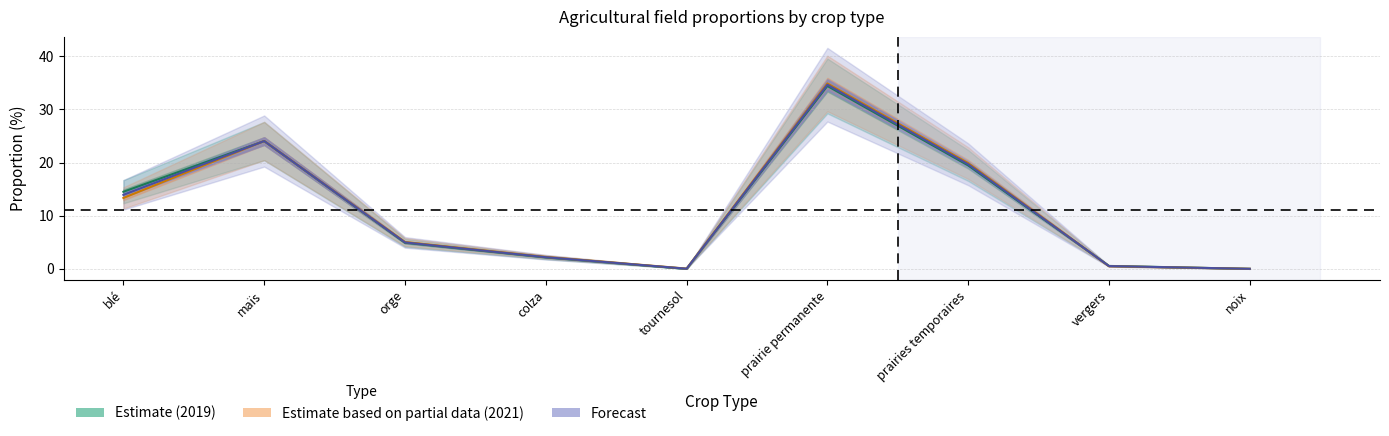

What is the label of the 5th point from the right?

tournesol